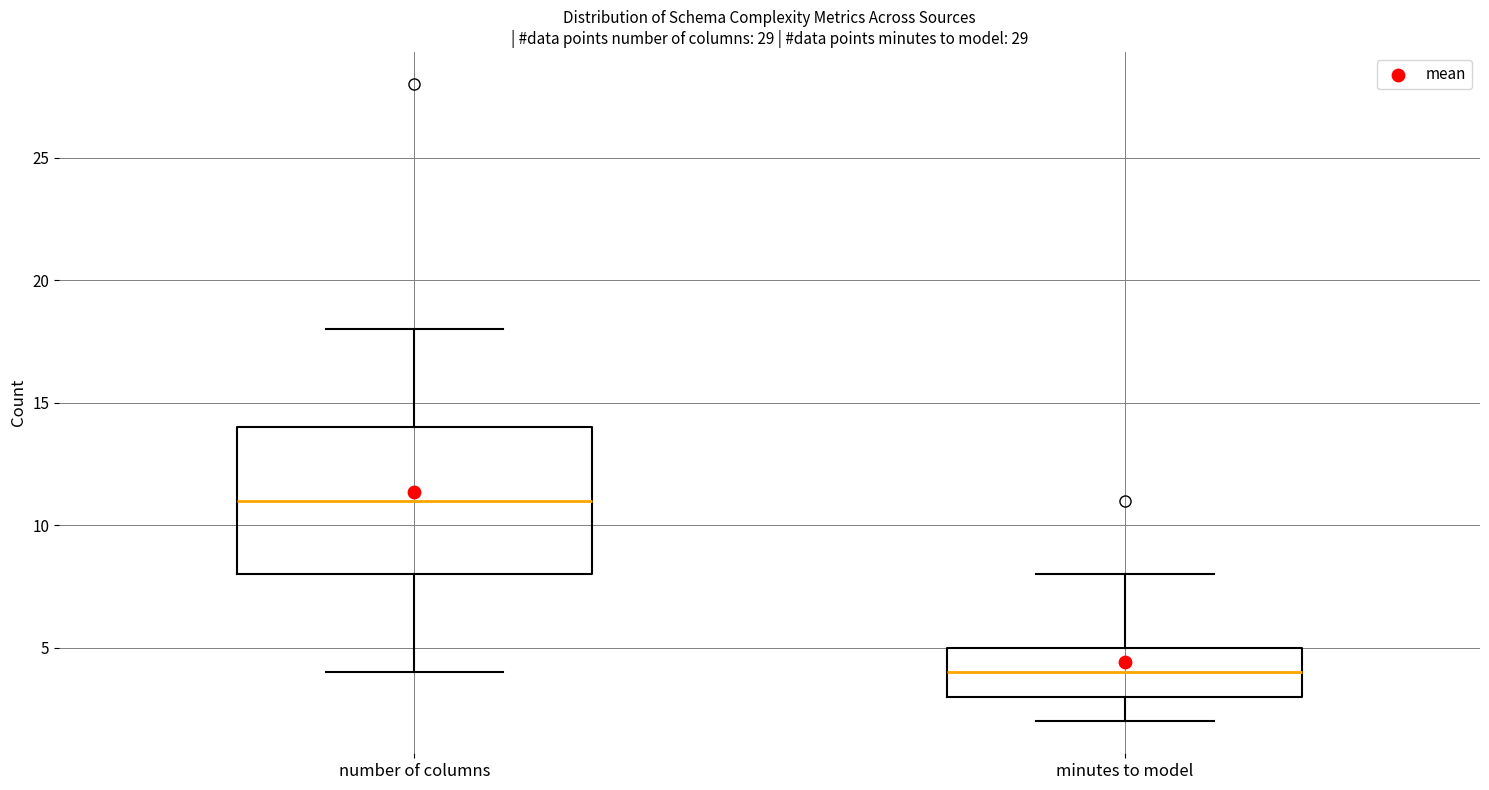

Which box has the lowest median line?

minutes to model